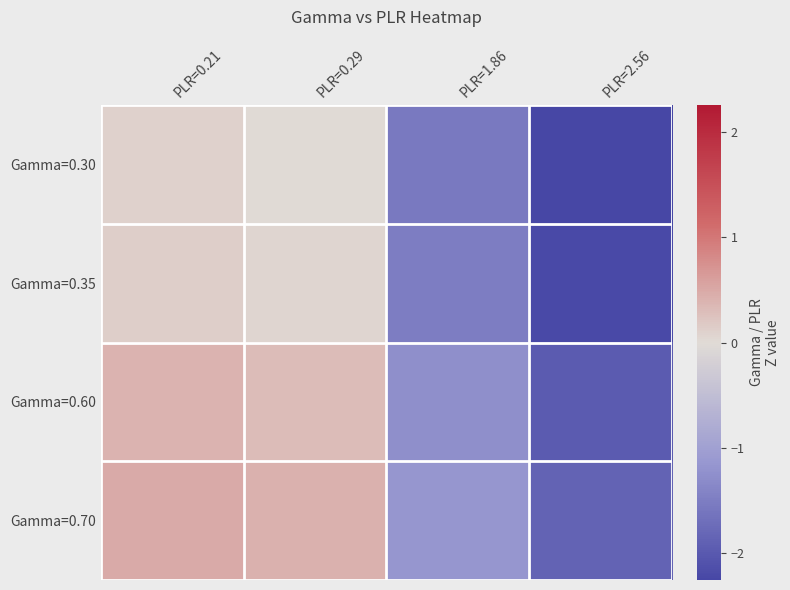

What is the greatest value displayed?

0.5